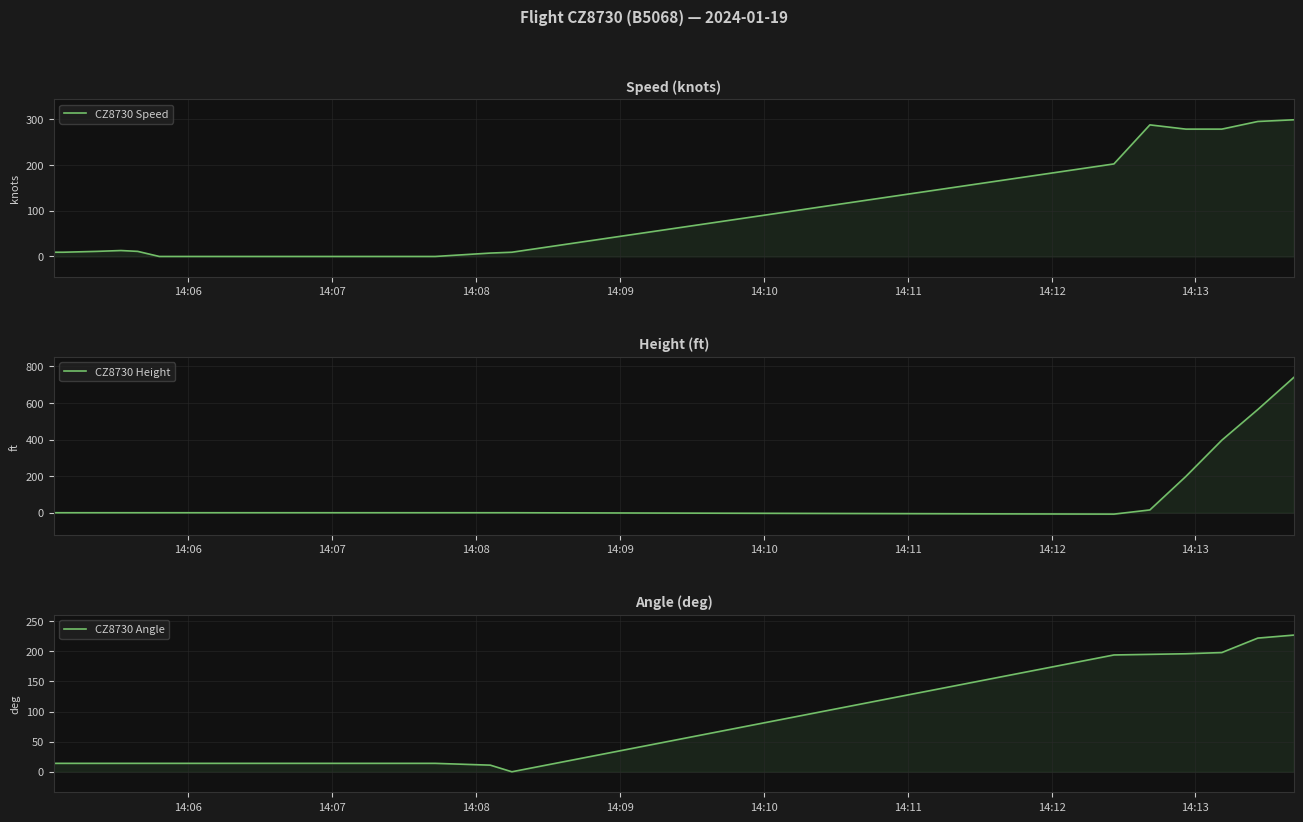

Reading left to right, transcribe all the data shown in this chart.

CZ8730 Speed: 9.3	9.3	11.1	13.0	11.1	0.0	0.0	0.0	0.0	0.0	0.0	0.0	0.0	0.0	0.0	0.0	0.0	0.0	0.0	0.0	7.4	9.3	201.9	287.1	277.8	277.8	294.5	298.2
CZ8730 Height: 0.0	0.0	0.0	0.0	0.0	0.0	0.0	0.0	0.0	0.0	0.0	0.0	0.0	0.0	0.0	0.0	0.0	0.0	0.0	0.0	0.0	0.0	-7.6	15.2	198.1	396.2	563.9	739.1
CZ8730 Angle: 14.0	14.0	14.0	14.0	14.0	14.0	14.0	14.0	14.0	14.0	14.0	14.0	14.0	14.0	14.0	14.0	14.0	14.0	14.0	14.0	11.0	0.0	194.0	195.0	196.0	198.0	222.0	227.0